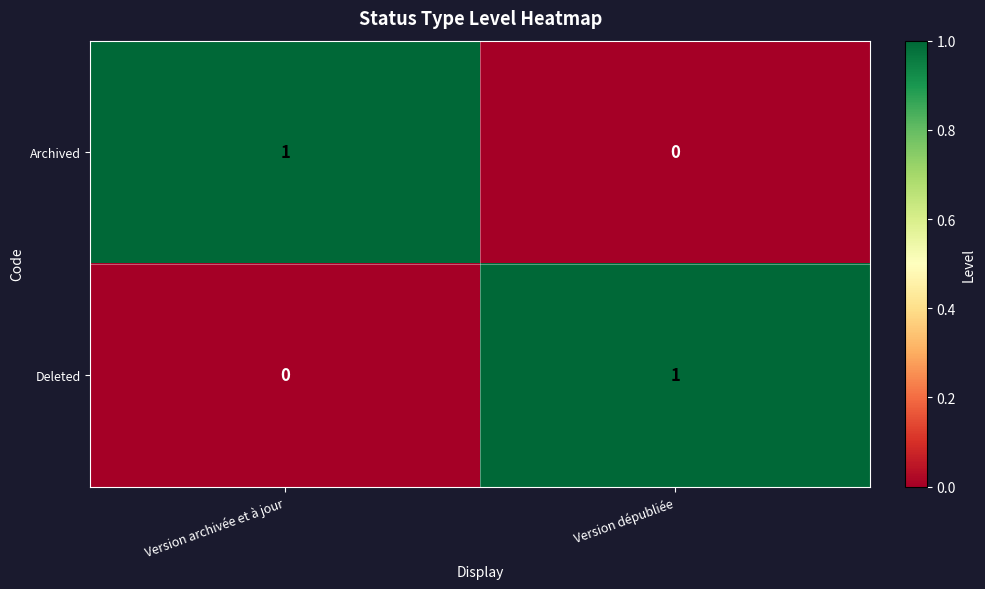

Which category has the highest value in the Archived series?

Version archivée et à jour